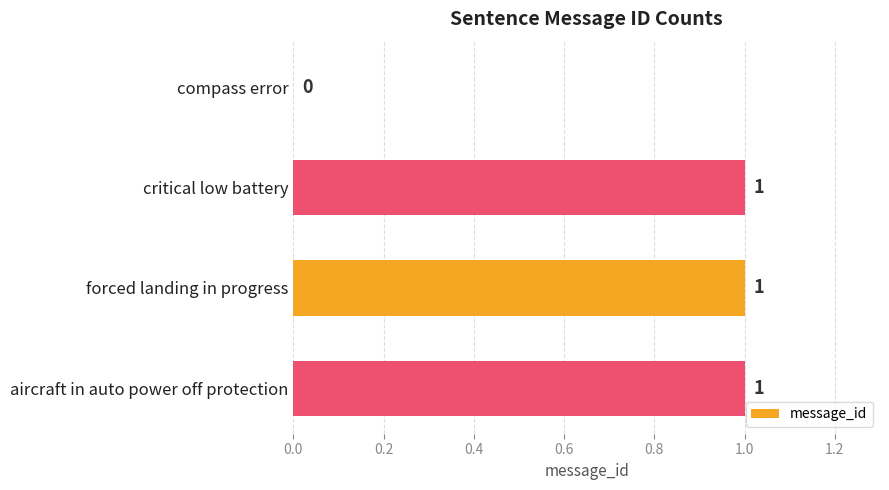

How many data points does each series have?

4